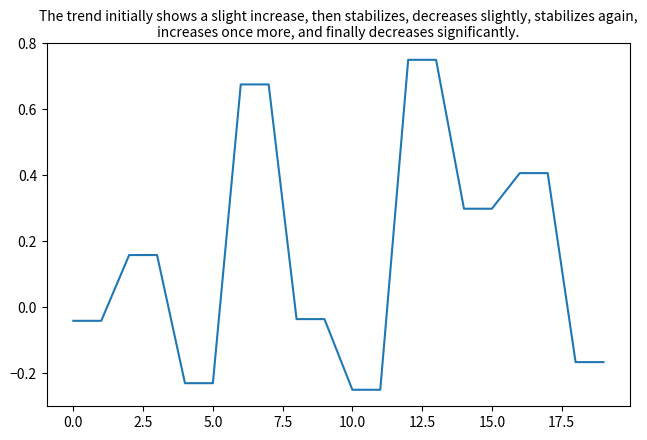

Does the chart have visible grid lines?

No